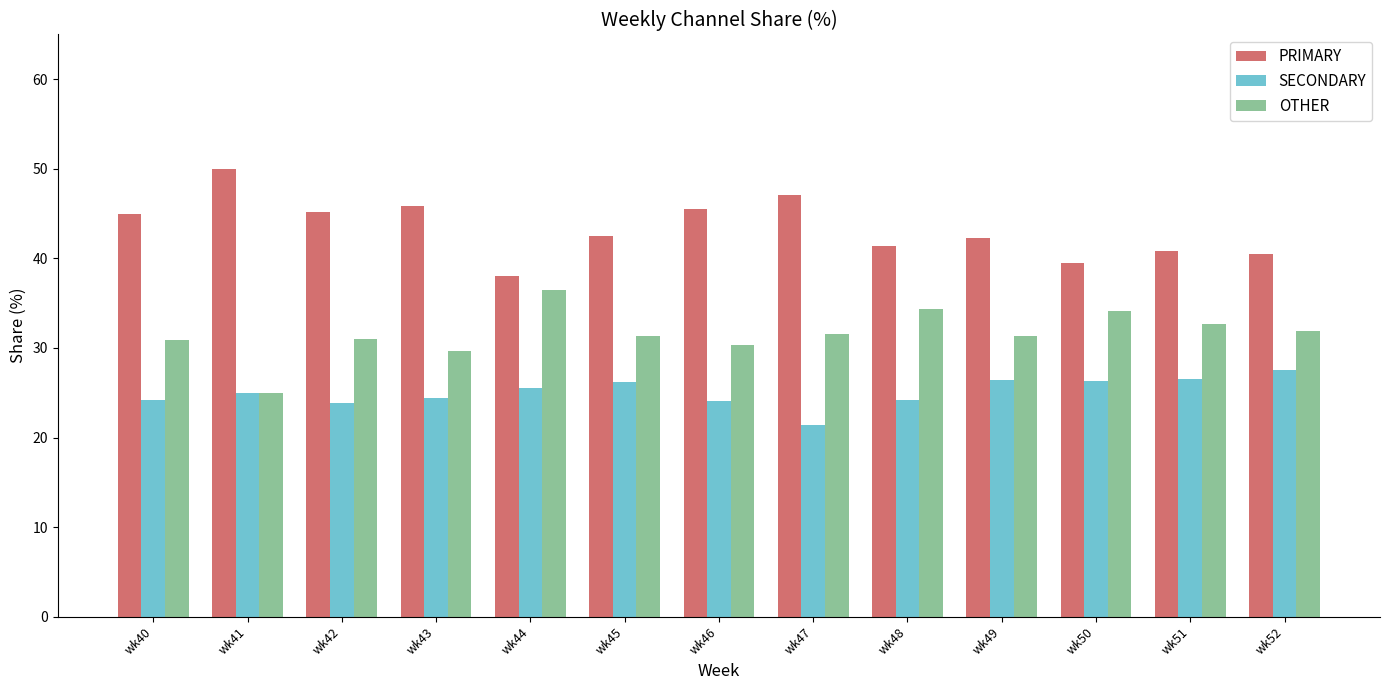

The SECONDARY series shows 10.8 at wk52. True or false?

False